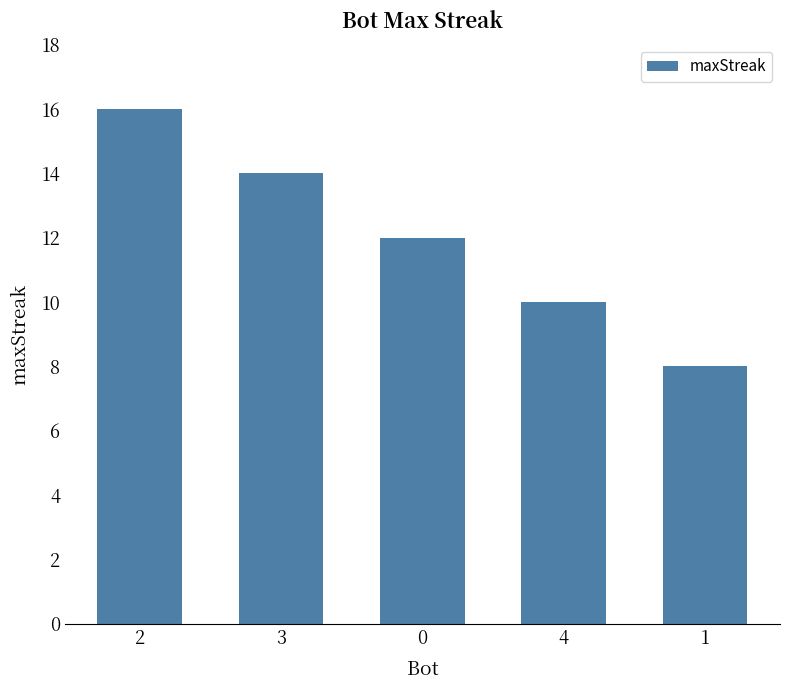

How many series are shown in this chart?

1